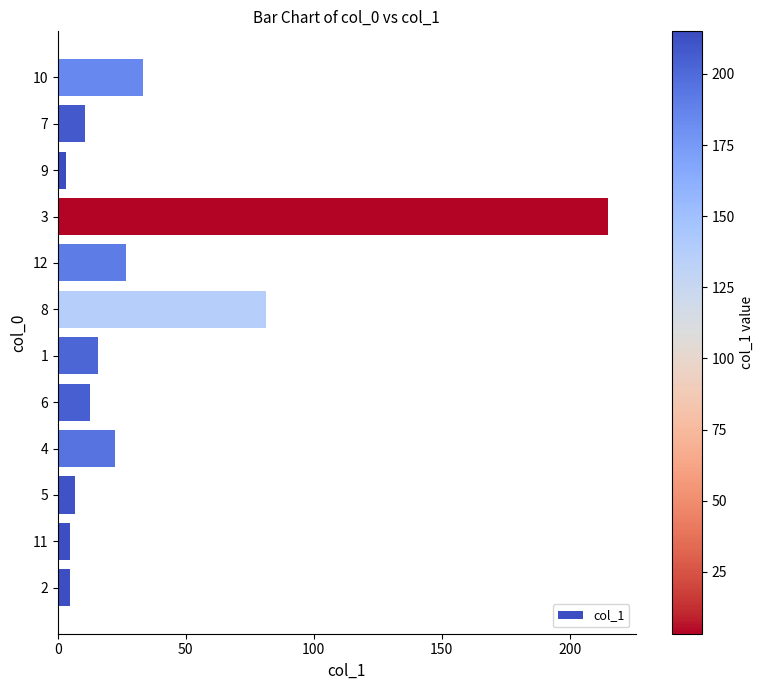

What is the maximum value shown in the chart?

215.0